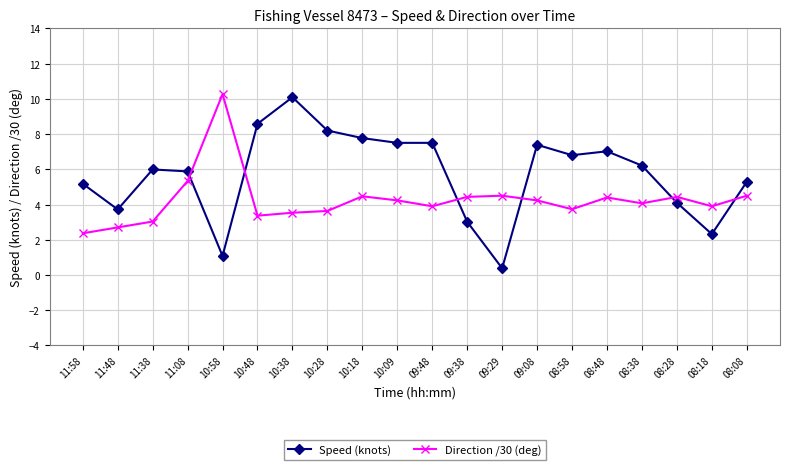

At which category does Direction /30 (deg) reach its first local peak?

10:58